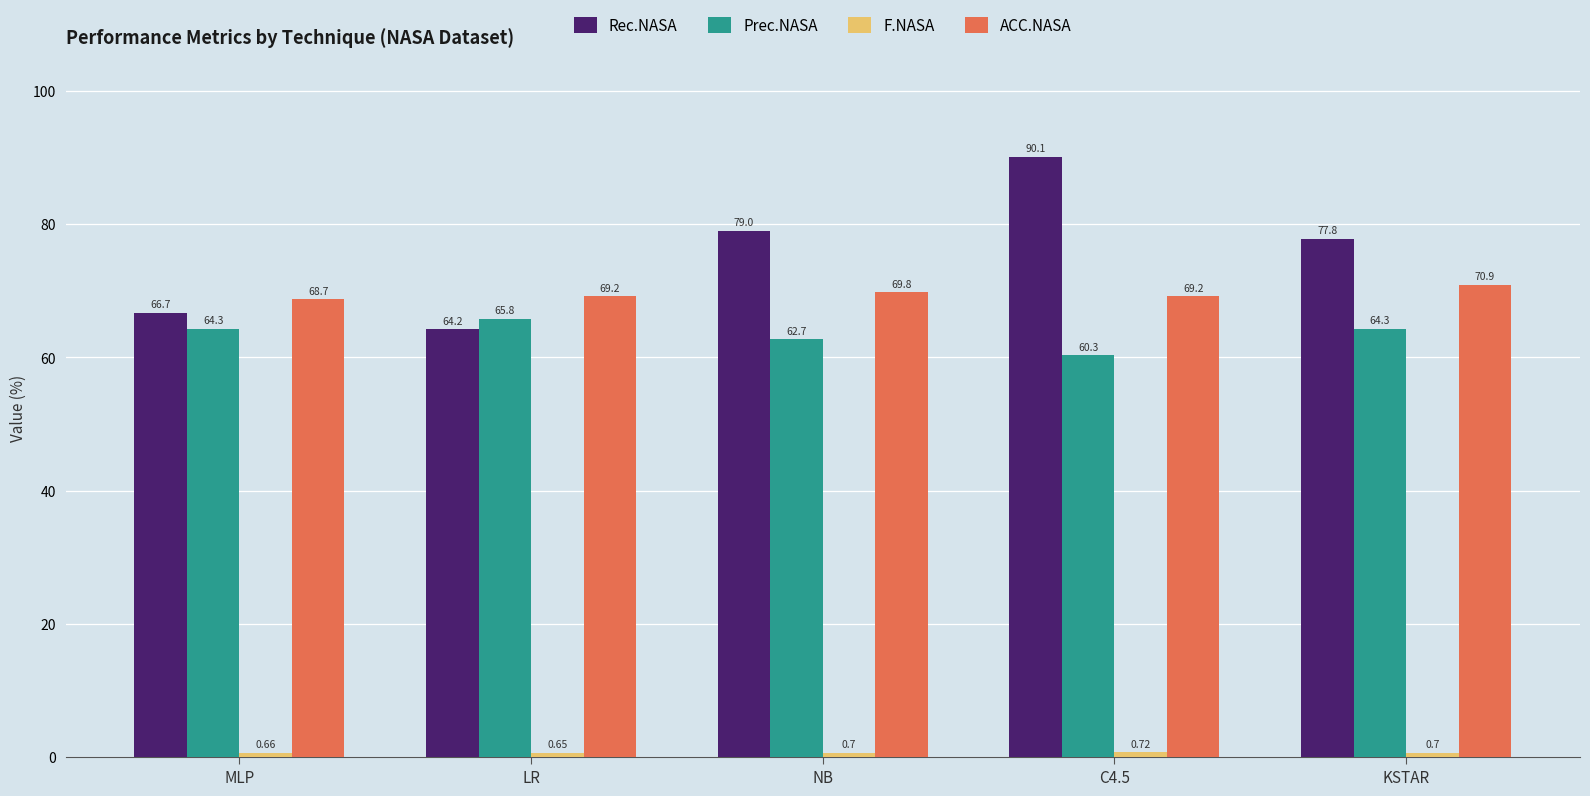

What is the difference between the highest and lowest values at NB?

78.3